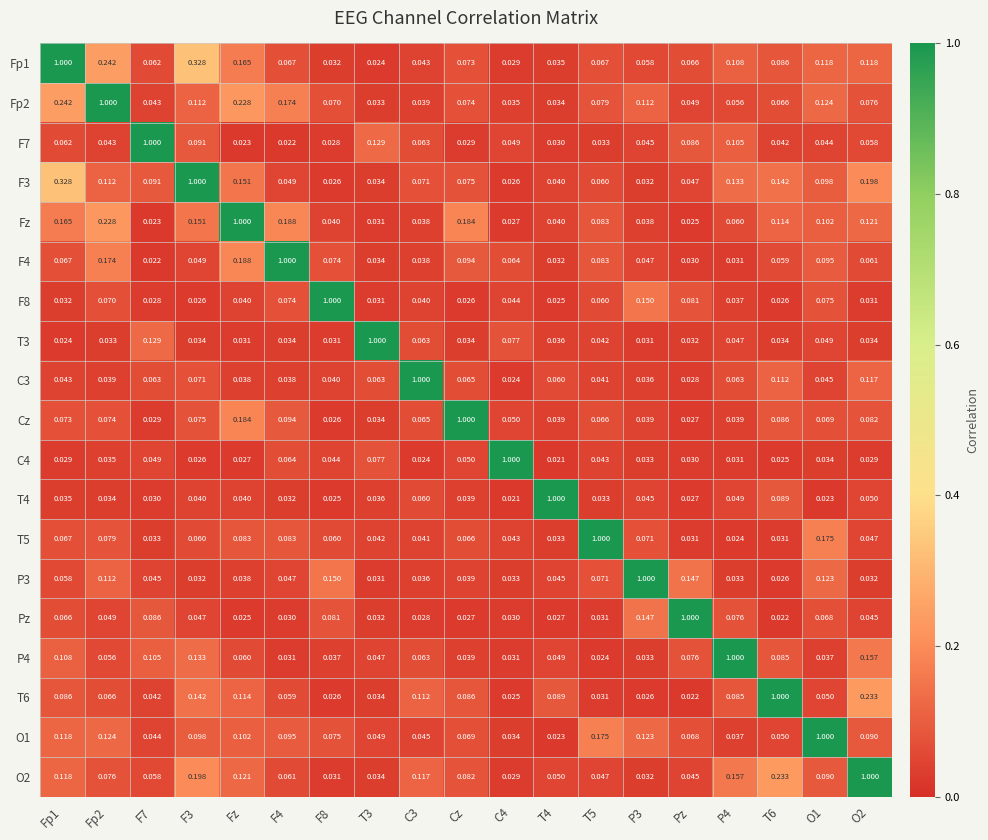

Is the value of F3 at Fp1 greater than the value of O2 at T4?

Yes